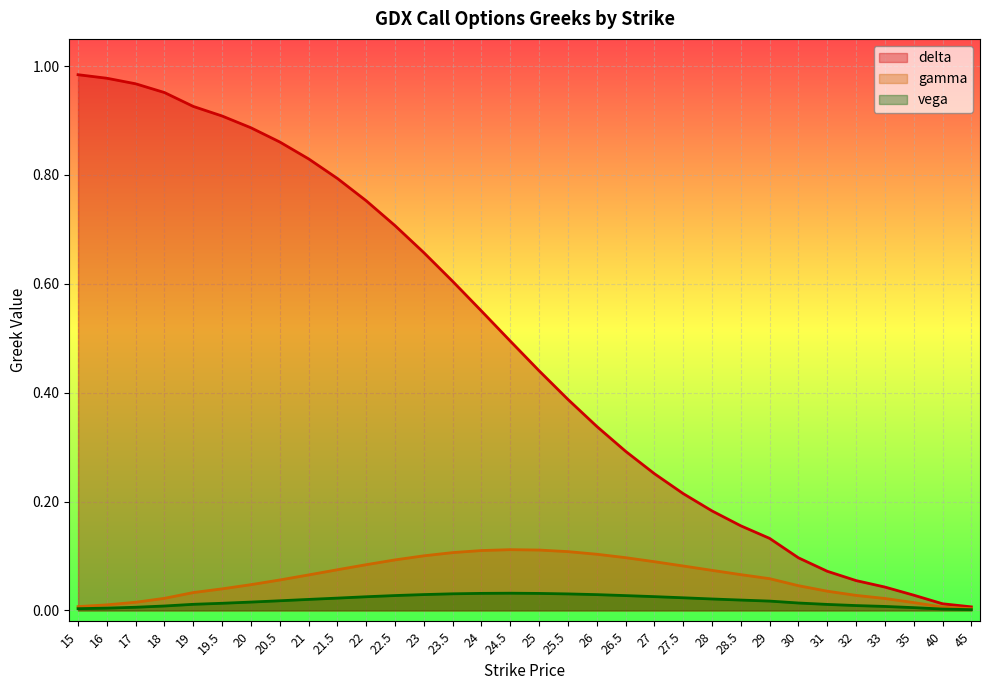

What is the difference between the highest and lowest values at 31?

0.1